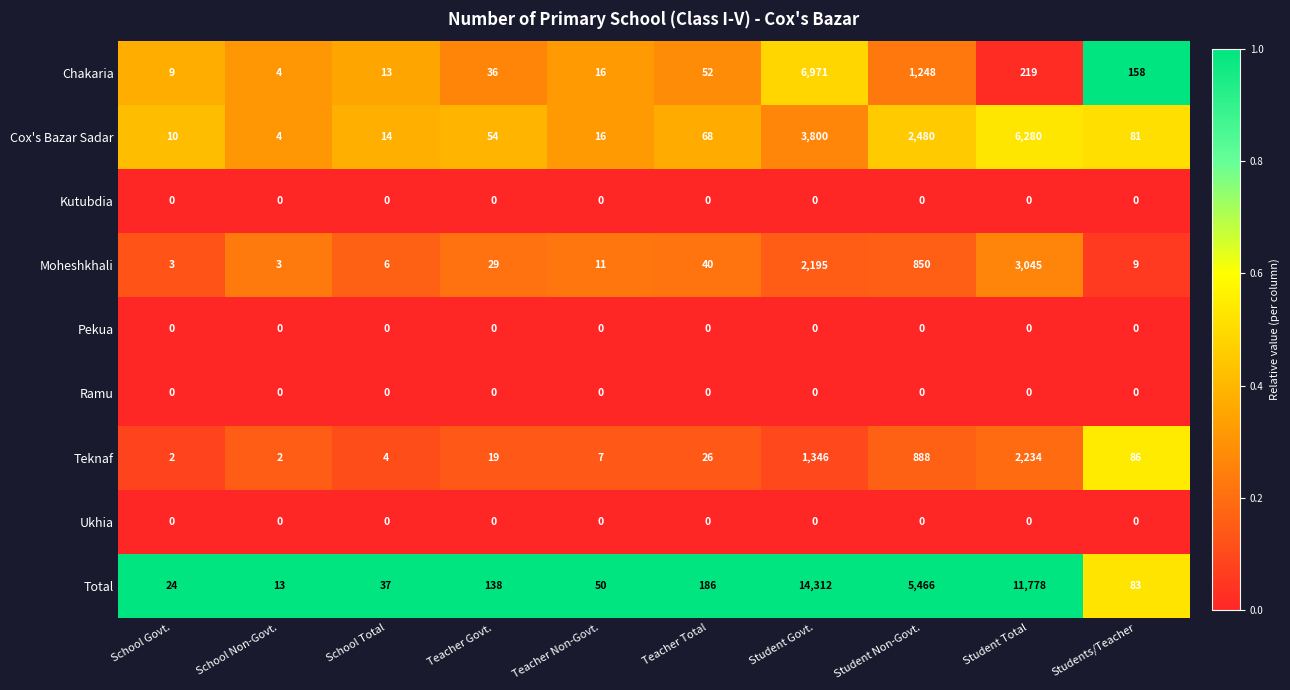

At which category is the sum across all series the highest?

Student Govt.